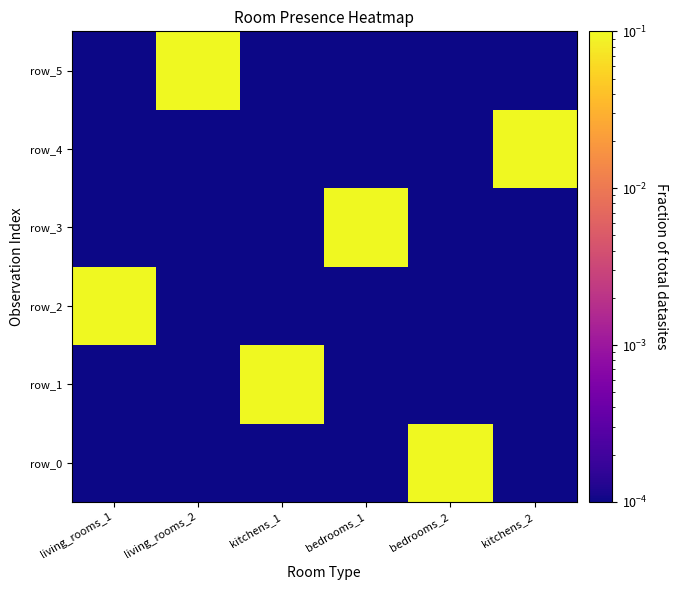

Which series changed the most between living_rooms_1 and bedrooms_2?

row_0